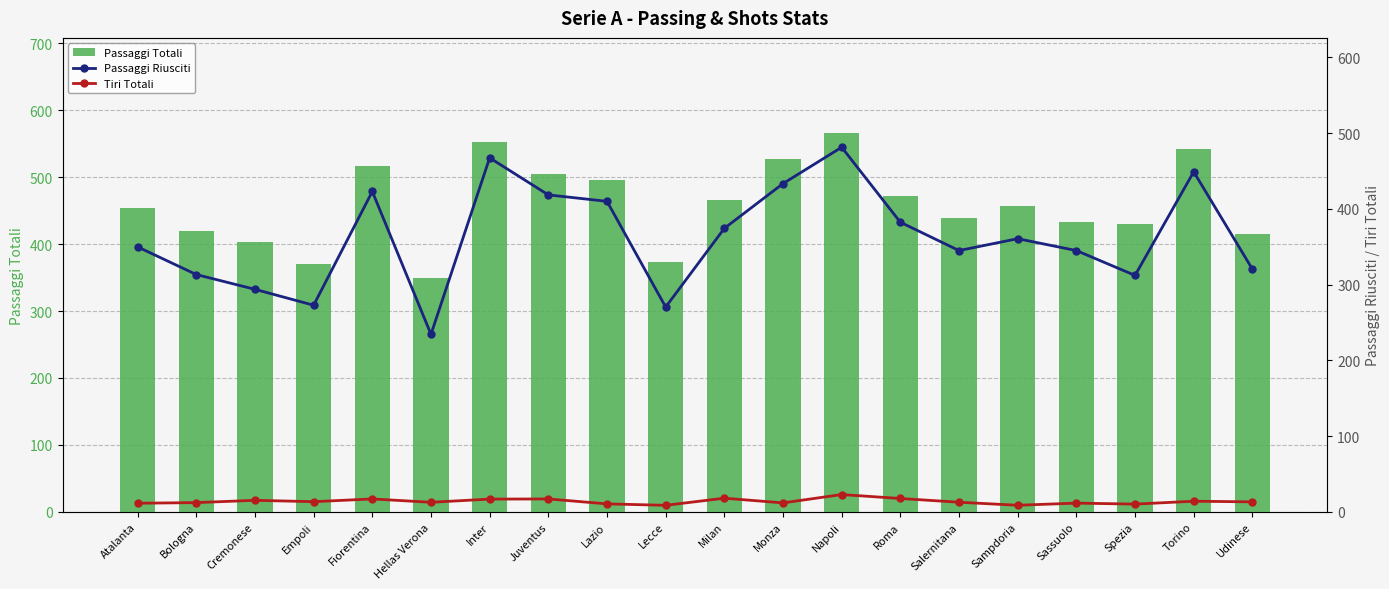

What position from the left is Spezia?

18